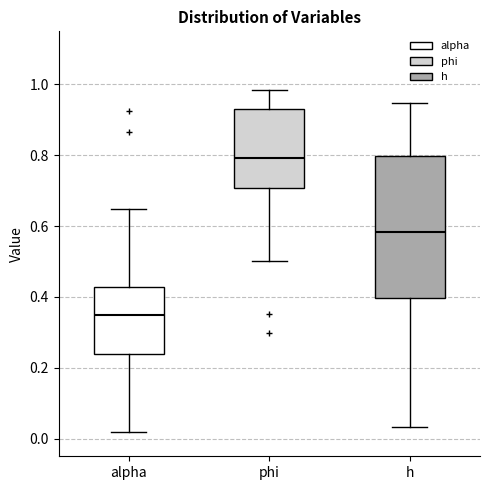

Reading left to right, read every box against the y-axis: the position of its median line, the range the box covers, and the ends of its whiskers. The values are not printed on the chart, so give them approximately, as read against the axis.

alpha: median 0.34, box 0.24 to 0.42, whiskers 0.02 to 0.64
phi: median 0.80, box 0.70 to 0.94, whiskers 0.50 to 0.98
h: median 0.58, box 0.40 to 0.80, whiskers 0.04 to 0.94